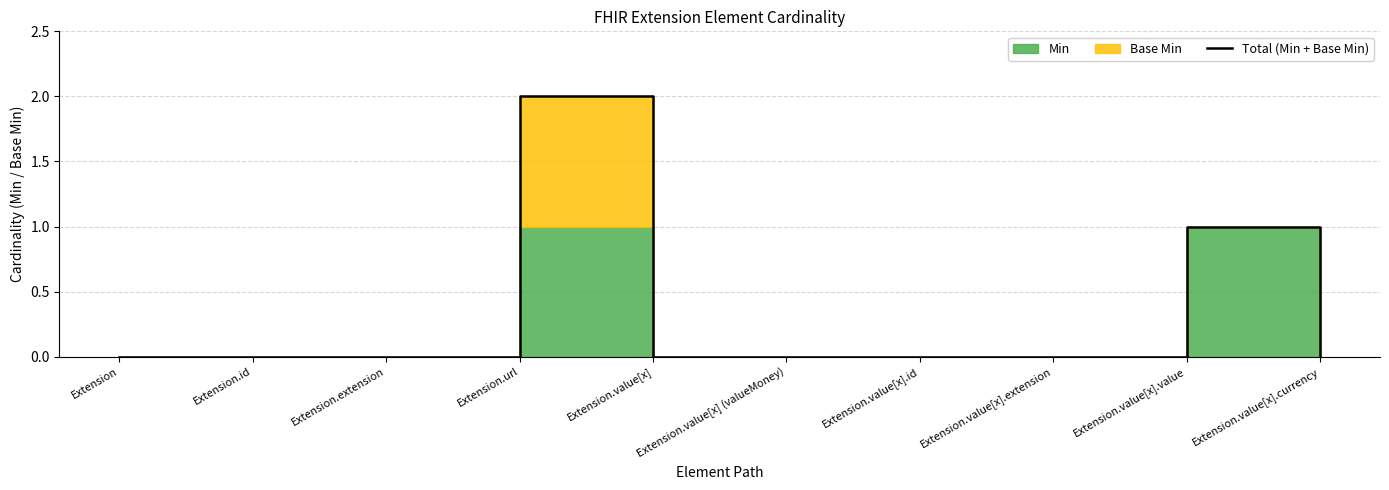

How many lines are shown in the chart?

1